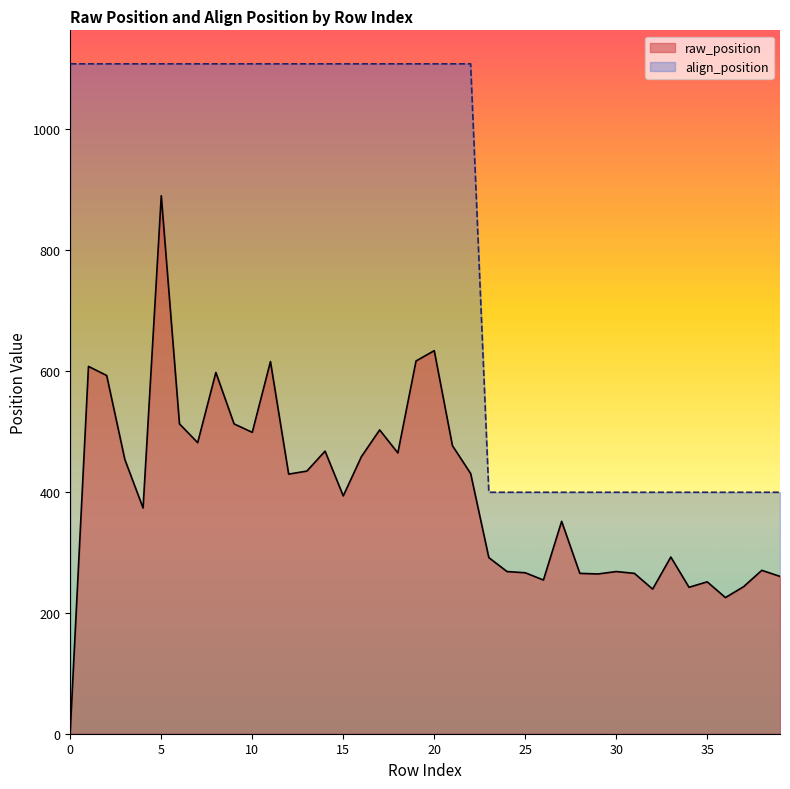

How many values in the raw_position series exceed 429?

19